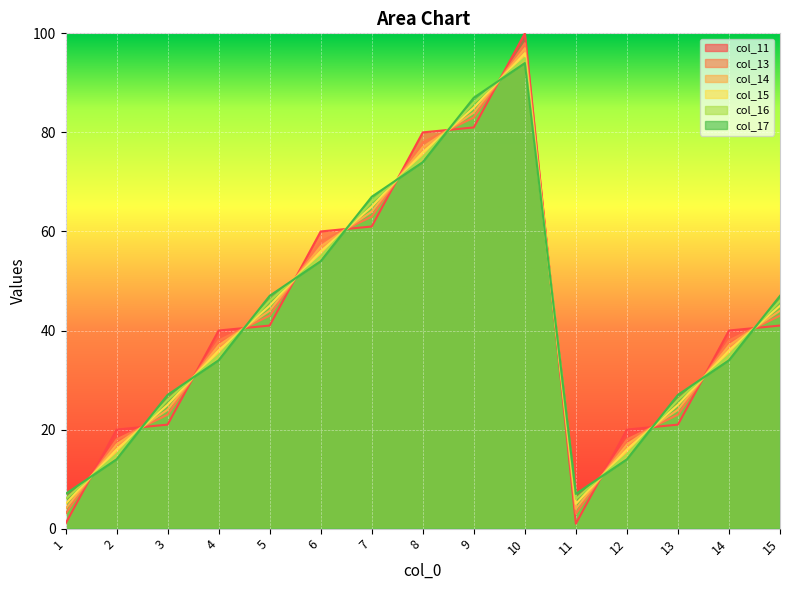

At which label is col_16 closest to 50?

5